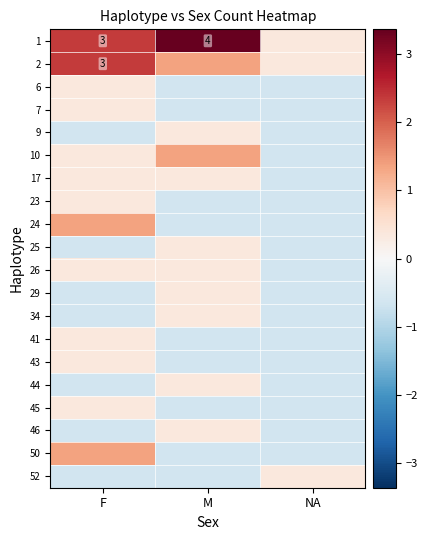

Rank the series by their maximum value, from highest to lowest.

1, 2, 10, 24, 50, 6, 7, 9, 17, 23, 25, 26, 29, 34, 41, 43, 44, 45, 46, 52